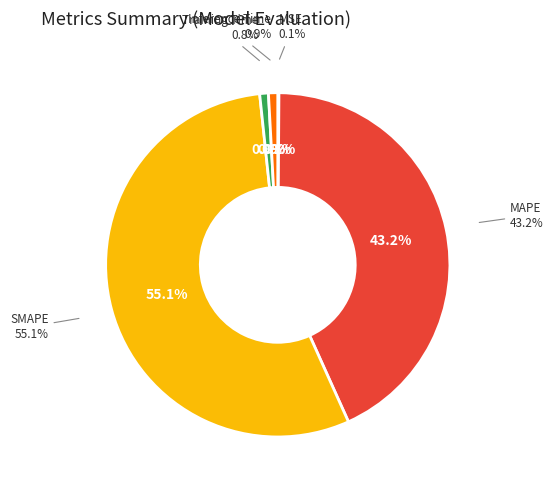

To the nearest percent, what is the average slice percentage?

20%